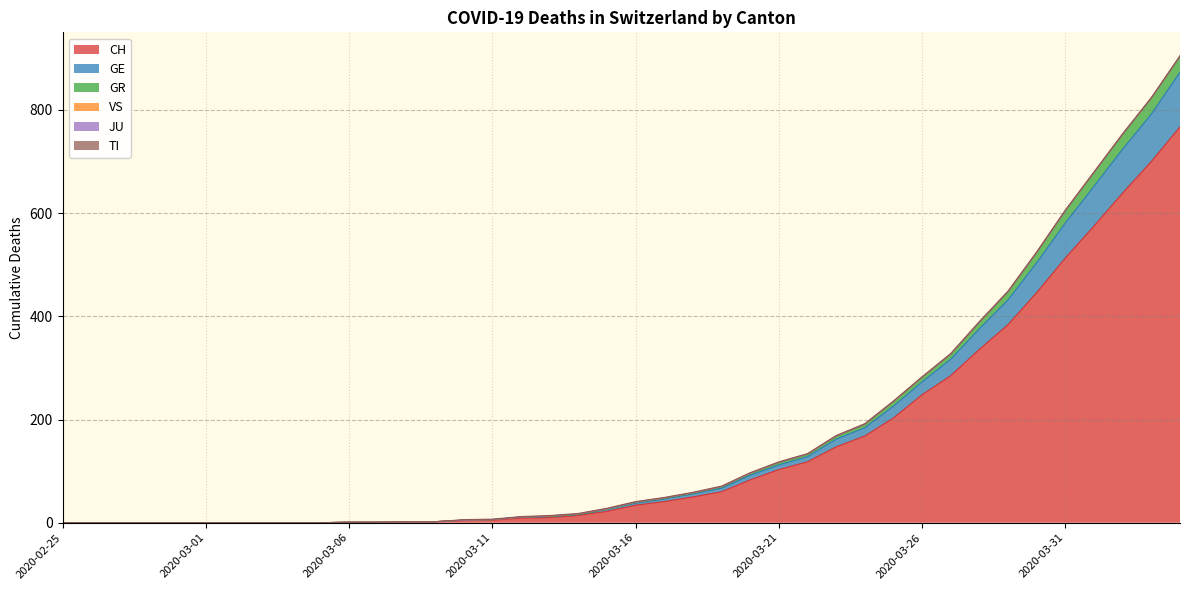

What is the highest value of the CH series?

767